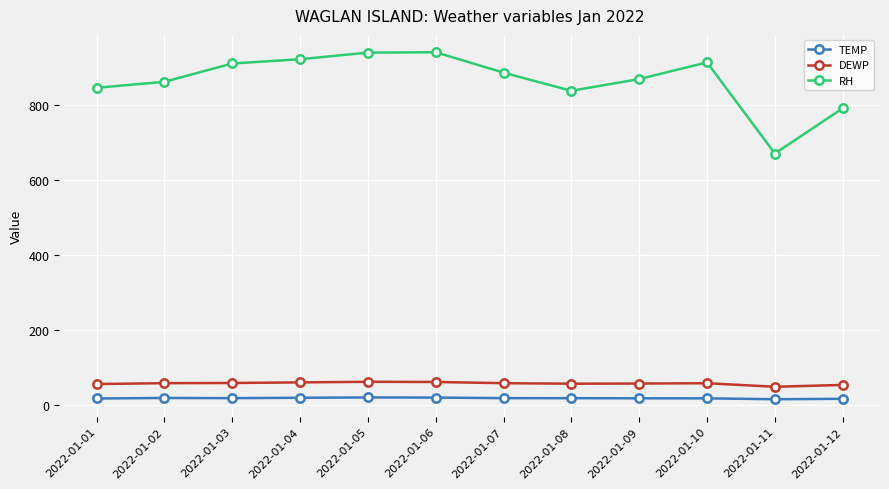

True or false: RH and TEMP cross at least once.

False